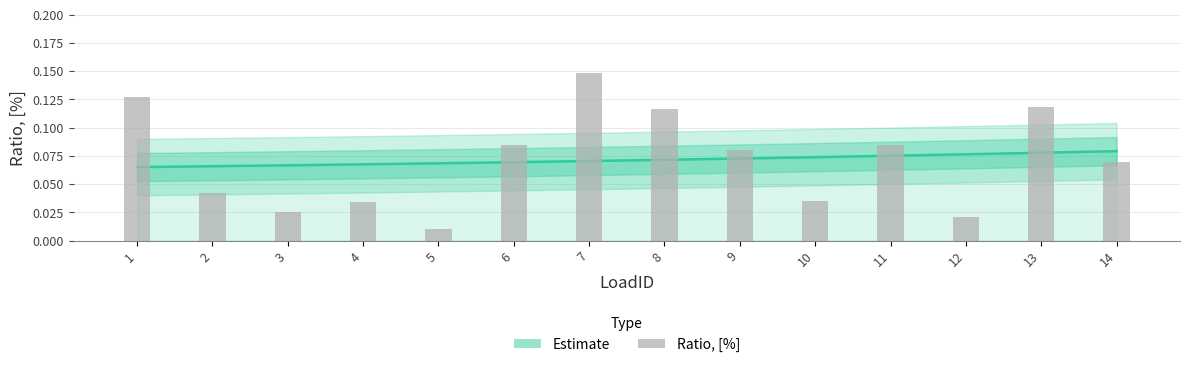

What is the greatest value displayed?

0.1